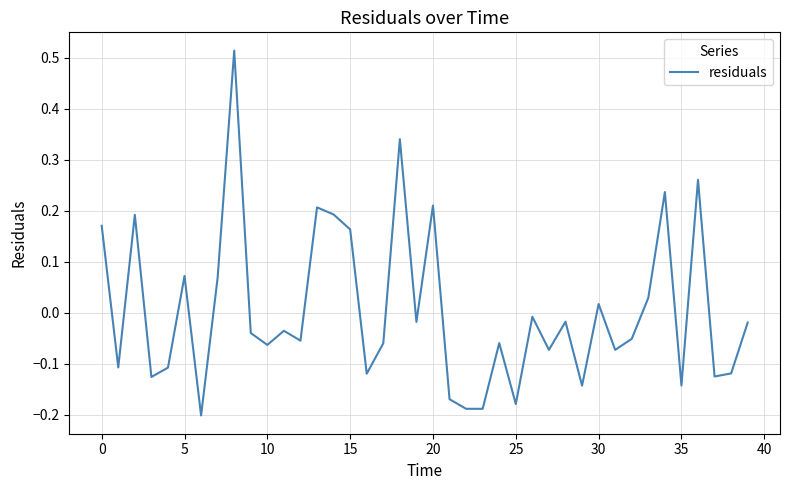

What is the label of the 24th point from the left?

23